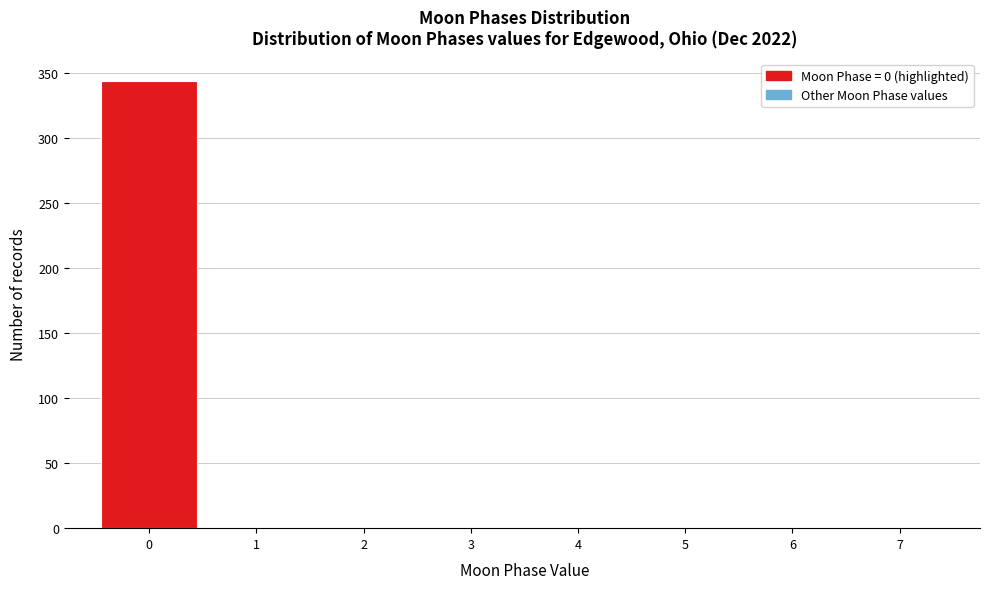

Reading left to right, transcribe this chart: for each bar, give the range it covers on the x-axis and its height. The values are not printed on the chart, so give them approximately, as read against the axis.

-0.5 to 0.5: 345
0.5 to 1.5: 0
1.5 to 2.5: 0
2.5 to 3.5: 0
3.5 to 4.5: 0
4.5 to 5.5: 0
5.5 to 6.5: 0
6.5 to 7.5: 0